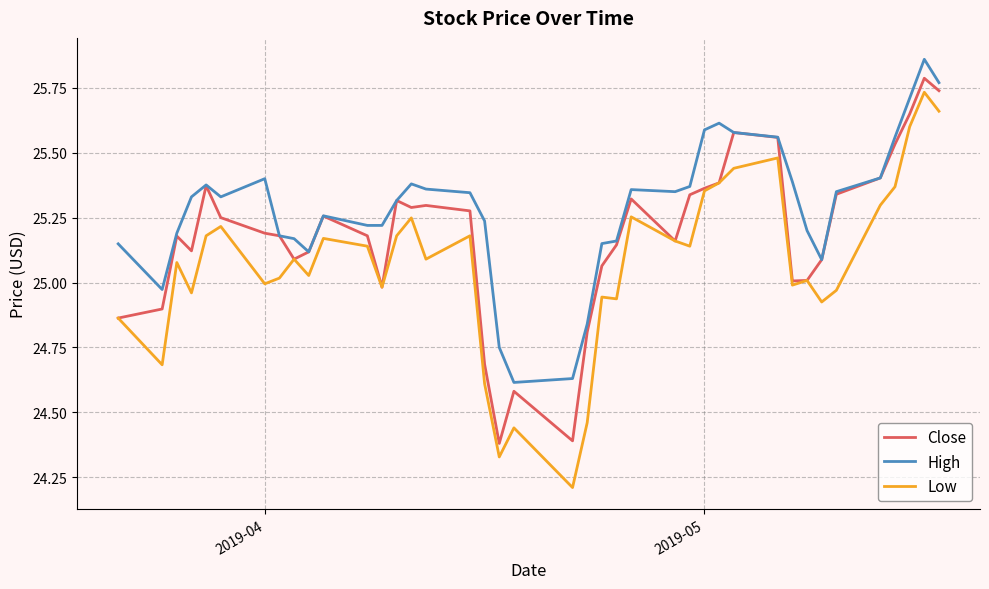

True or false: High and Low intersect in this chart.

False